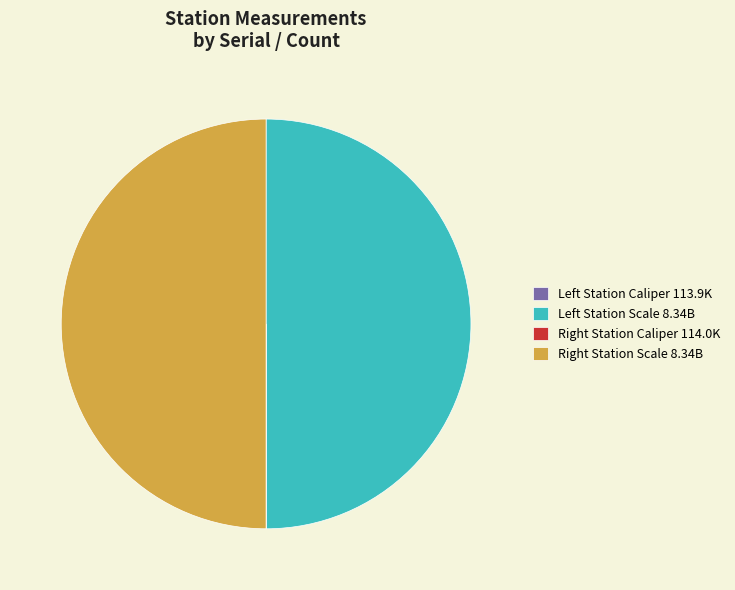

Which category has the biggest portion of the pie?

Left Station Scale